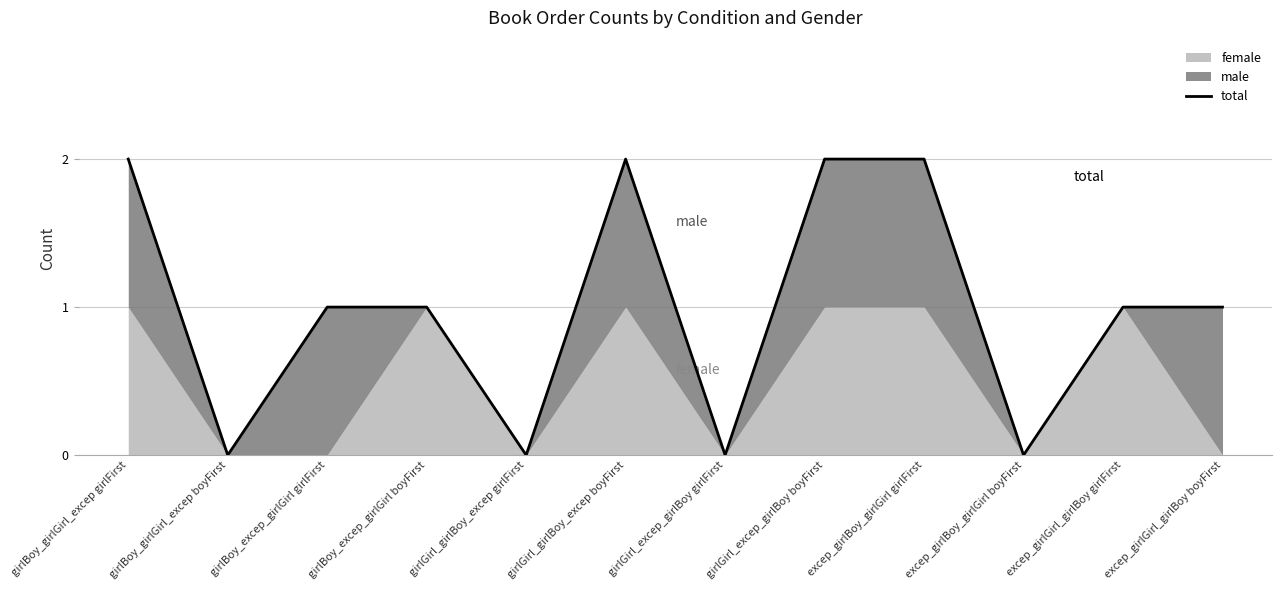

At which category does the chart reach its peak across all series?

girlBoy_girlGirl_excep girlFirst